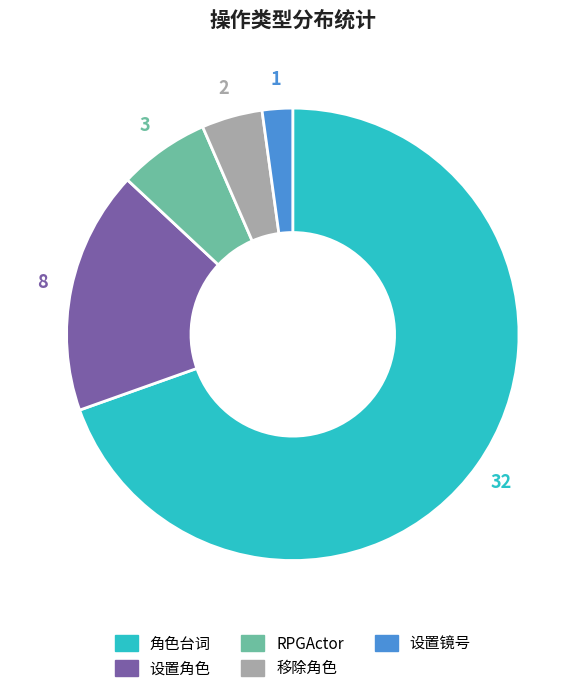

True or false: 移除角色 accounts for 4% of the total.

True